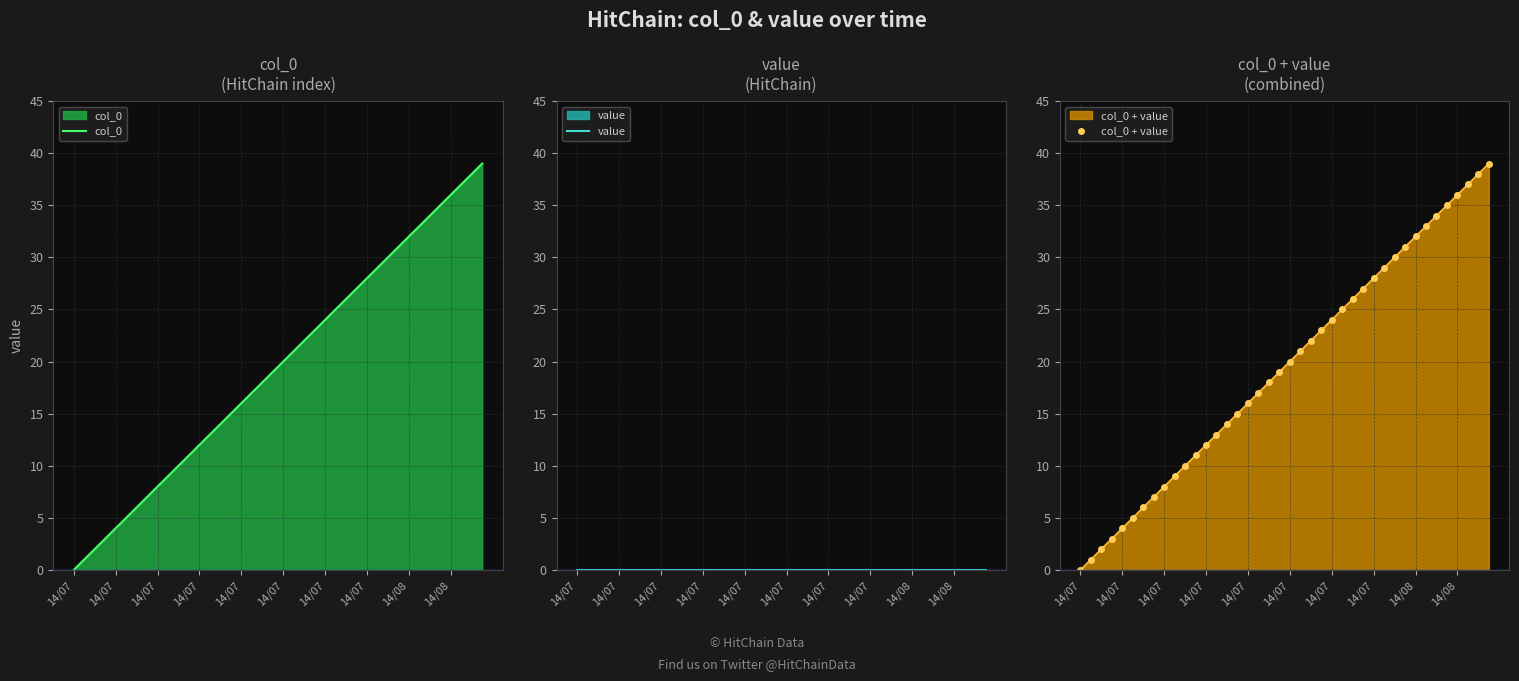

At which category does the chart reach its minimum across all series?

14/07